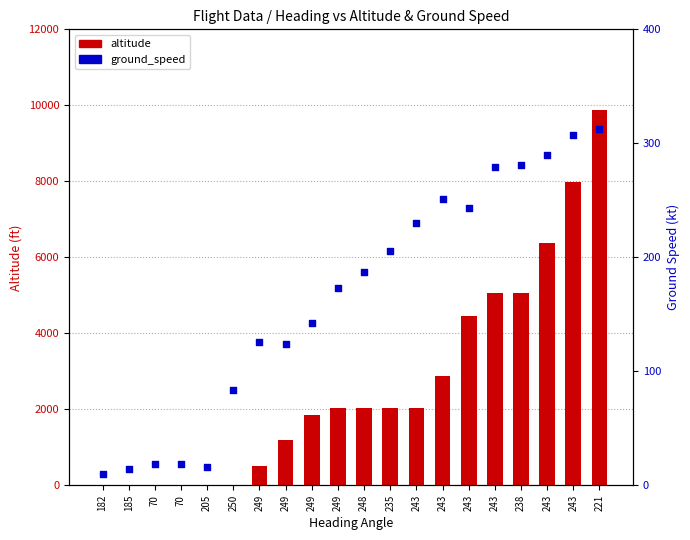

What are all the series names shown in the legend?

altitude, ground_speed